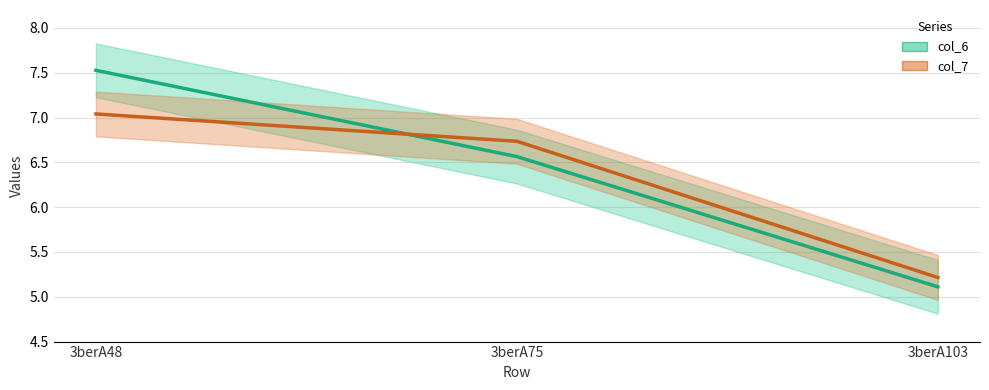

Which series has the largest total across all categories?

col_6